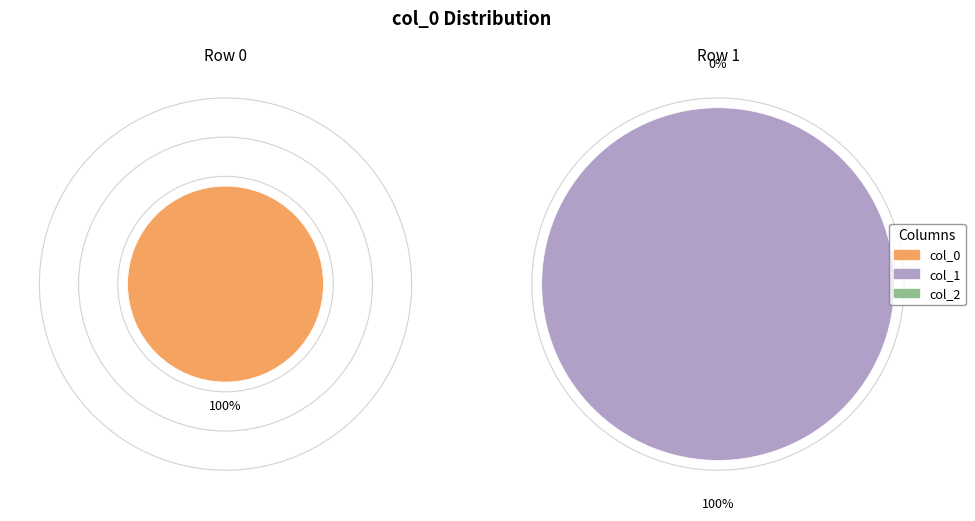

What is the smallest slice in the pie chart?

Row 0